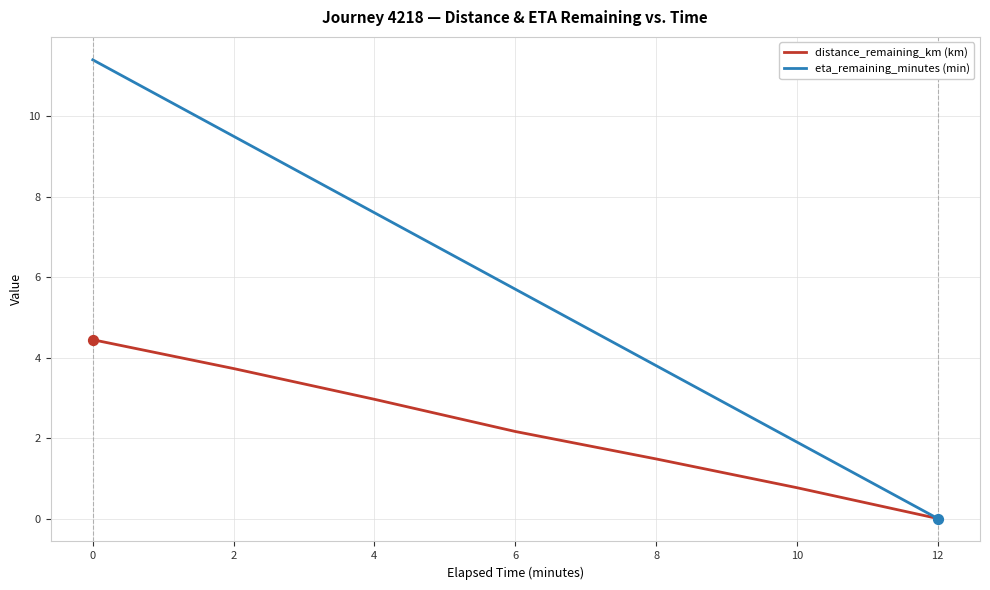

At how many categories does at least one series exceed 10?

1